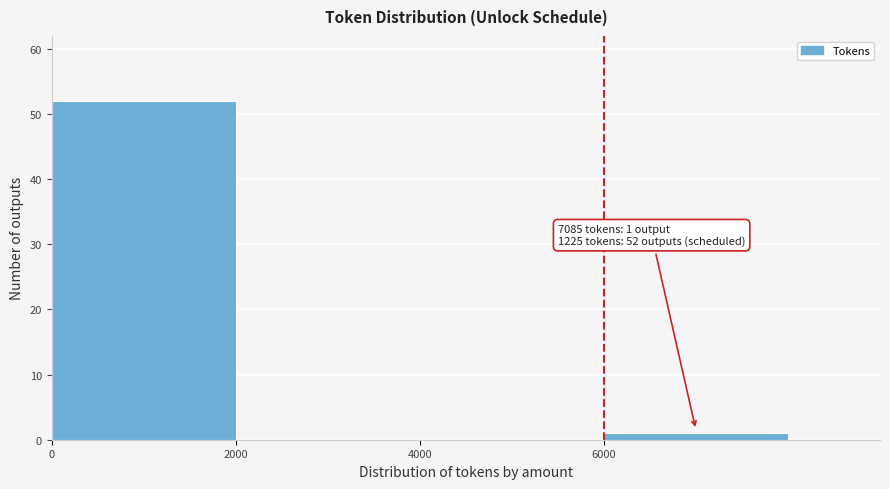

Which range on the x-axis has the tallest bar?

0 to 2000